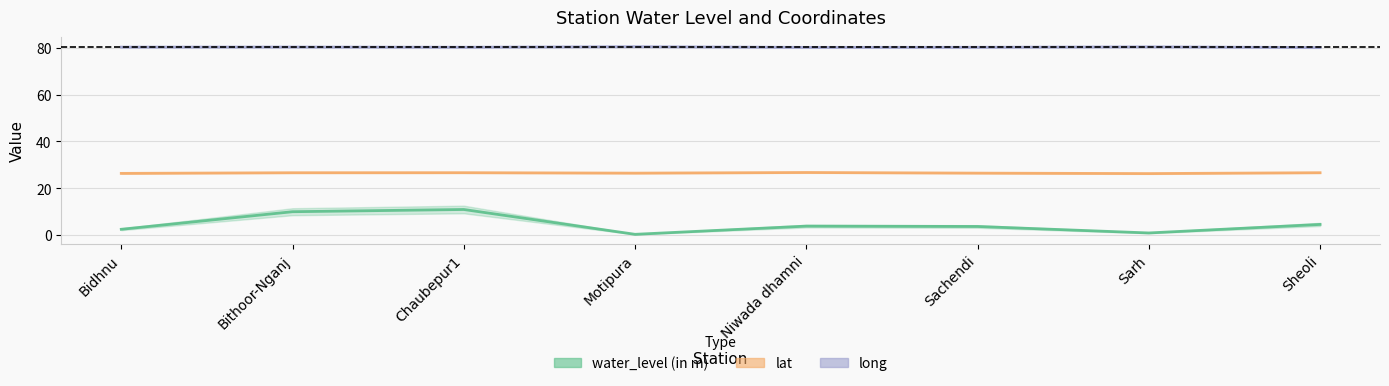

Rank the categories by water_level (in m) value from highest to lowest.

Chaubepur1, Bithoor-Nganj, Sheoli, Niwada dhamni, Sachendi, Bidhnu, Sarh, Motipura